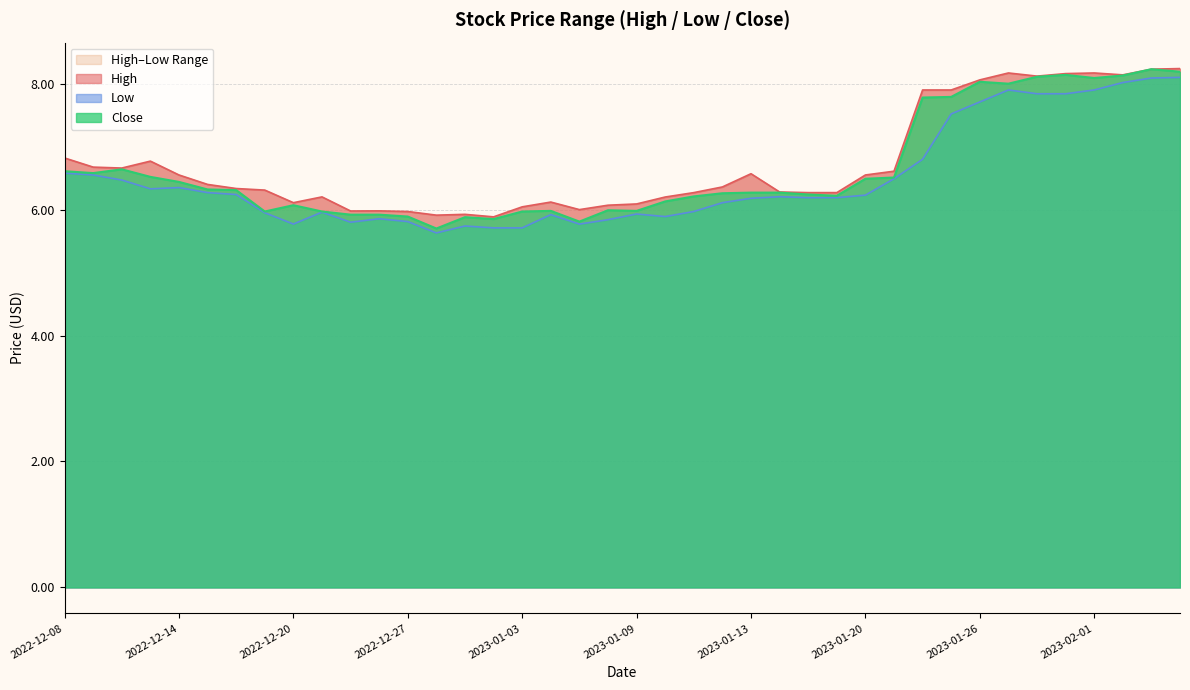

What is the difference between the maximum and minimum values in the Low series?

2.5